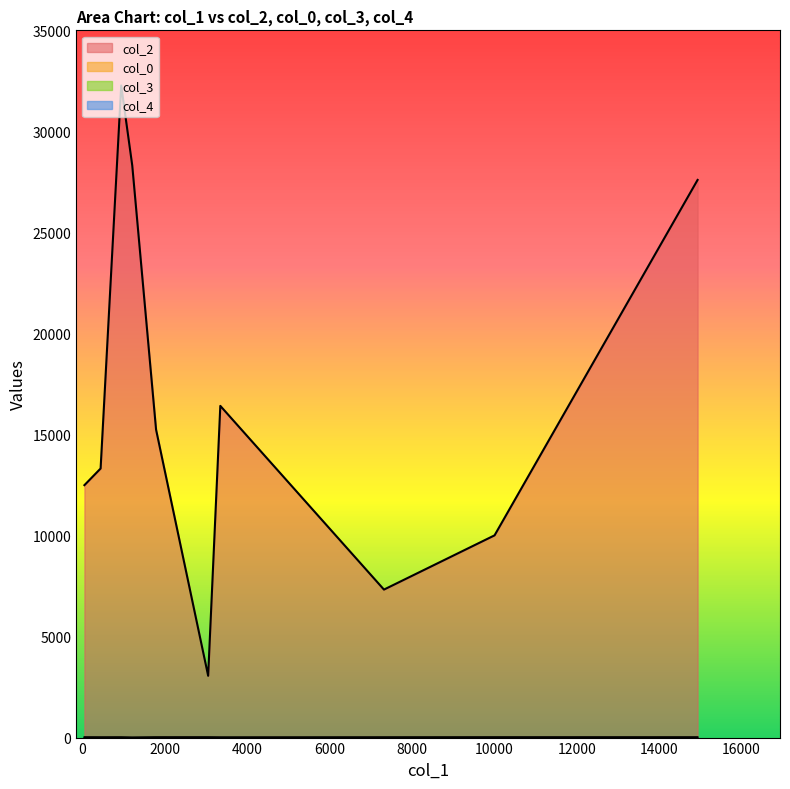

At how many categories does at least one series exceed 1765?

10